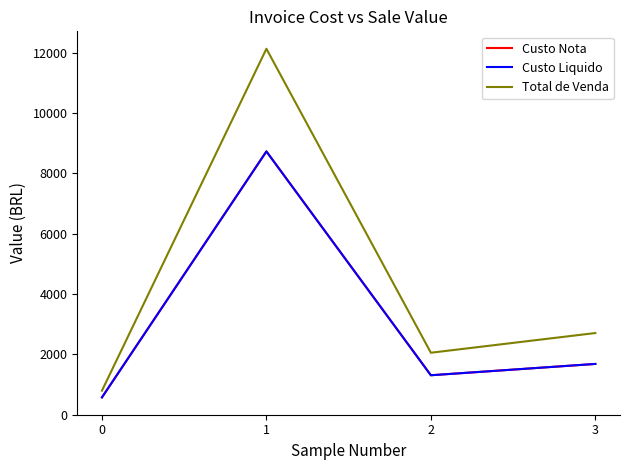

The Custo Nota series shows 334.5 at 2. True or false?

False